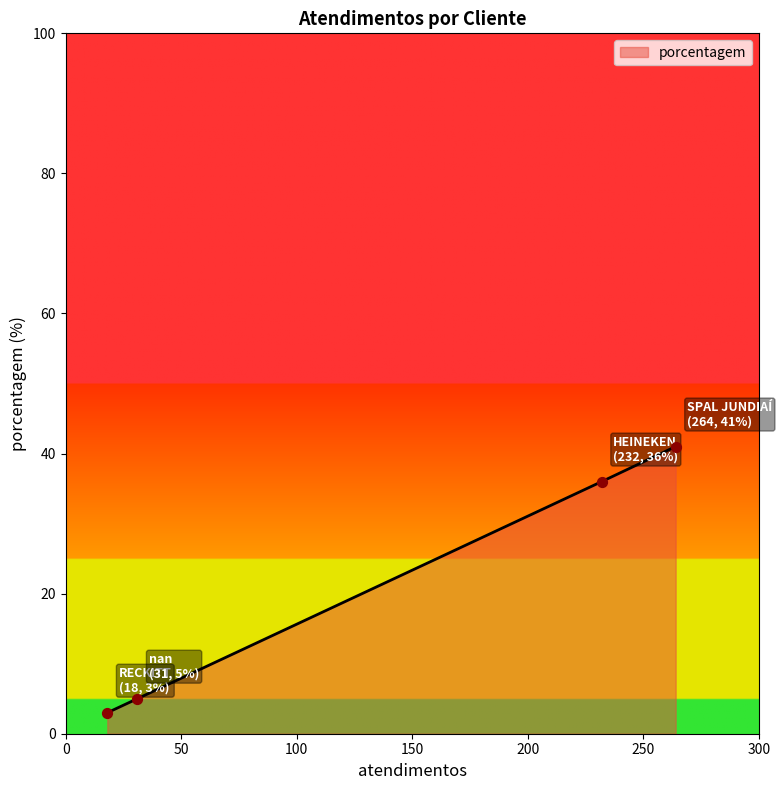

What is the greatest value displayed?

41